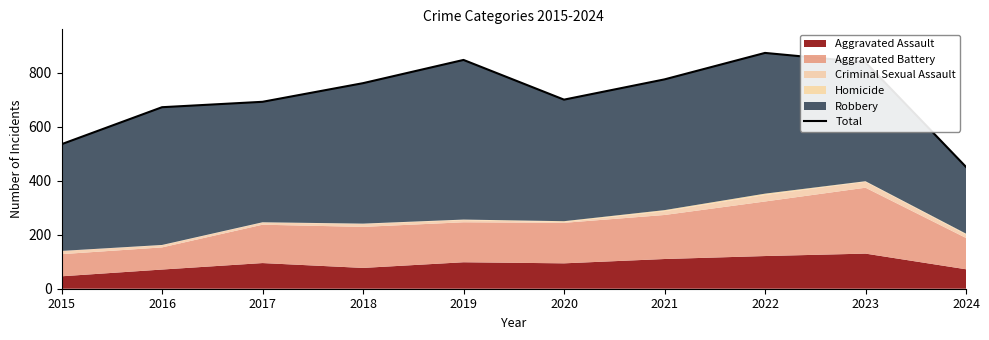

Rank the categories by value from lowest to highest.

2024, 2015, 2016, 2017, 2020, 2018, 2021, 2023, 2019, 2022